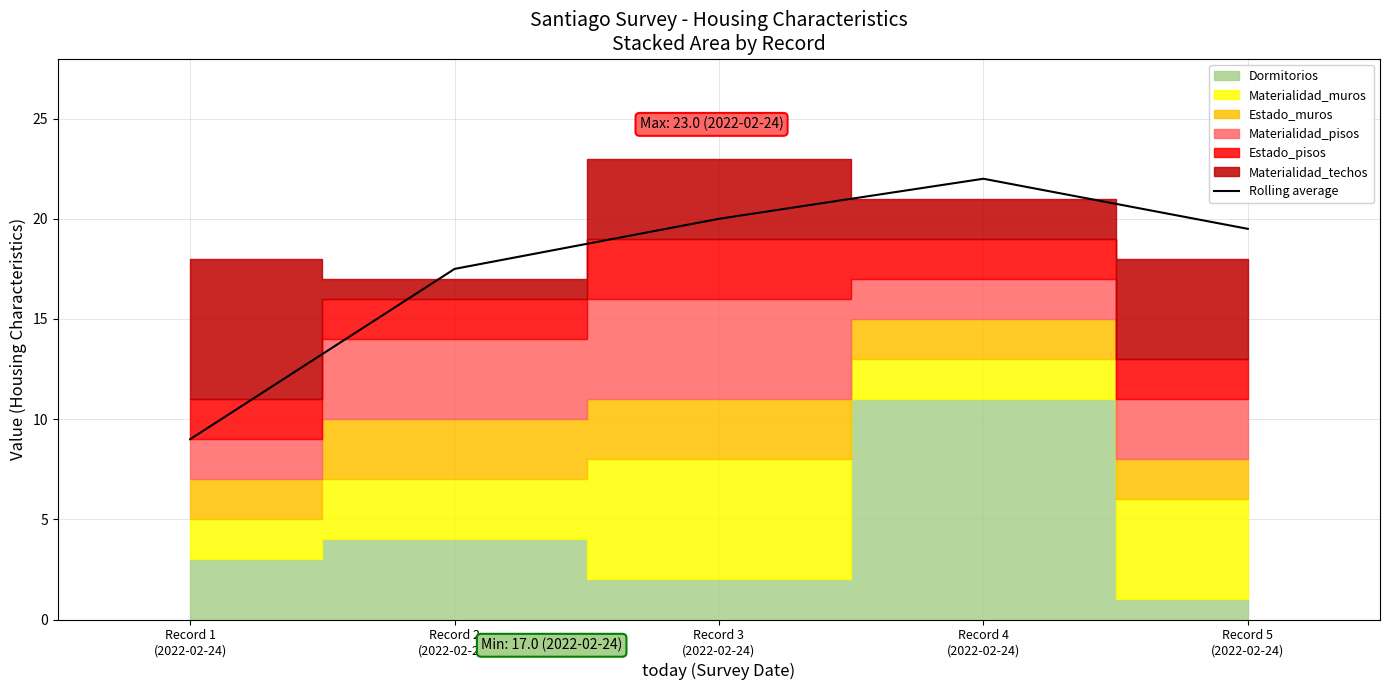

What is the maximum value shown in the chart?

22.0